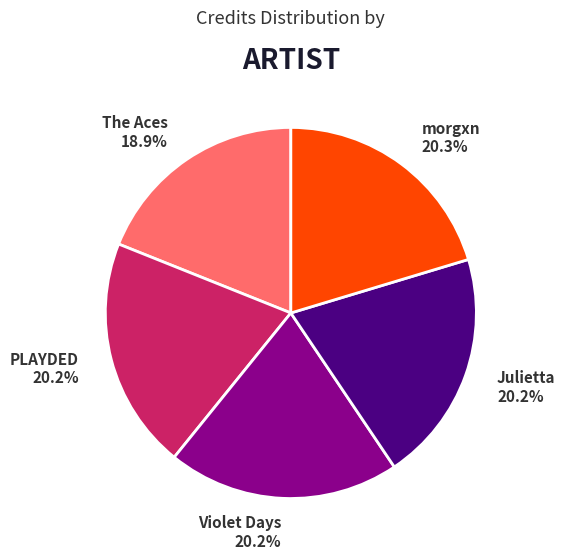

Approximately how many times larger is the value at PLAYDED compared to Julietta?

1.0